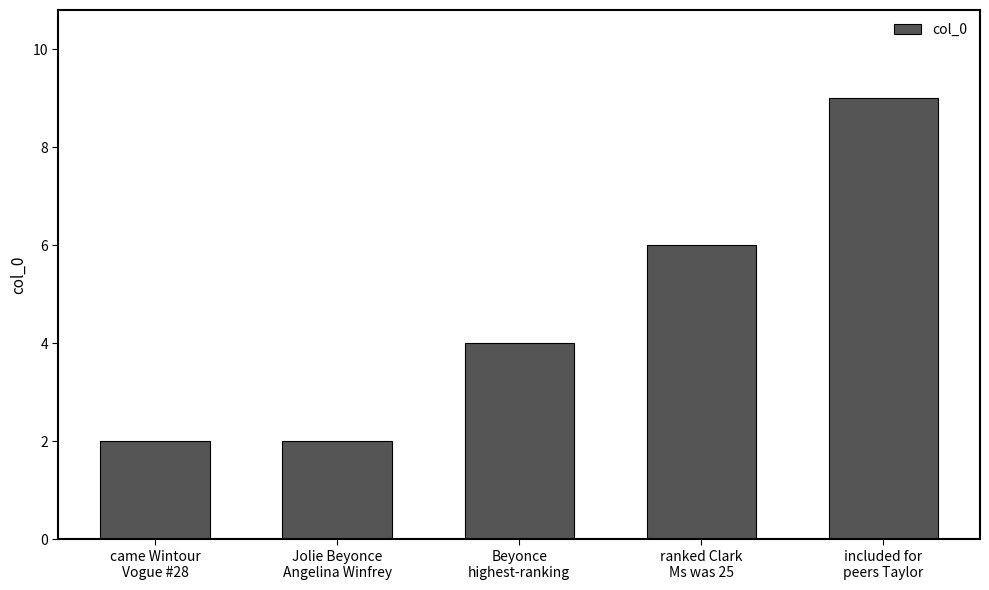

Reading left to right, what are all the values shown in this chart?

came Wintour
Vogue #28=2	Jolie Beyonce
Angelina Winfrey=2	Beyonce
highest-ranking=4	ranked Clark
Ms was 25=6	included for
peers Taylor=9